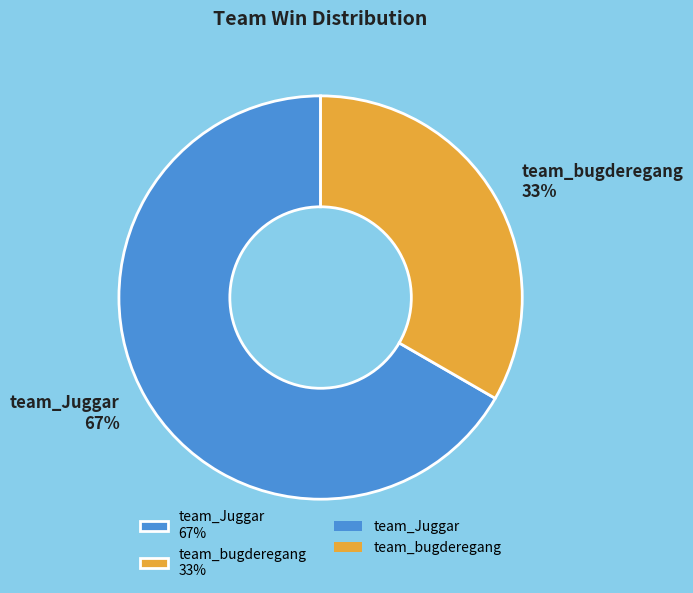

Which slice is the largest?

team_Juggar